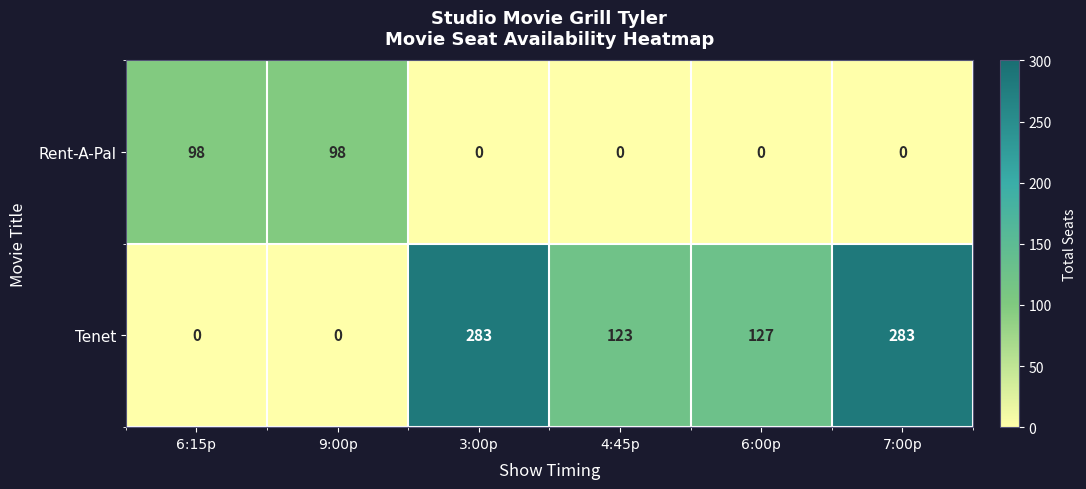

Rank the series by their average value, from lowest to highest.

Rent-A-Pal, Tenet